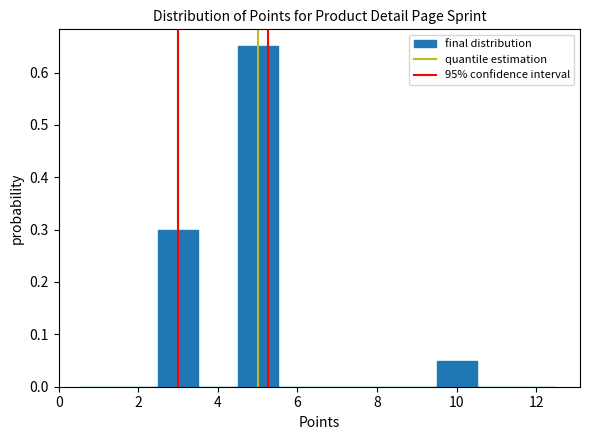

Reading left to right, list every bar in this chart as the range it spans on the x-axis followed by its height. Neither the bar edges nor the heights are printed on the chart, so give them approximately, as read against the axes.

0.5 to 1.5: 0
1.5 to 2.5: 0
2.5 to 3.5: 0.30
3.5 to 4.5: 0
4.5 to 5.5: 0.65
5.5 to 6.5: 0
6.5 to 7.5: 0
7.5 to 8.5: 0
8.5 to 9.5: 0
9.5 to 10.5: 0.05
10.5 to 11.5: 0
11.5 to 12.5: 0